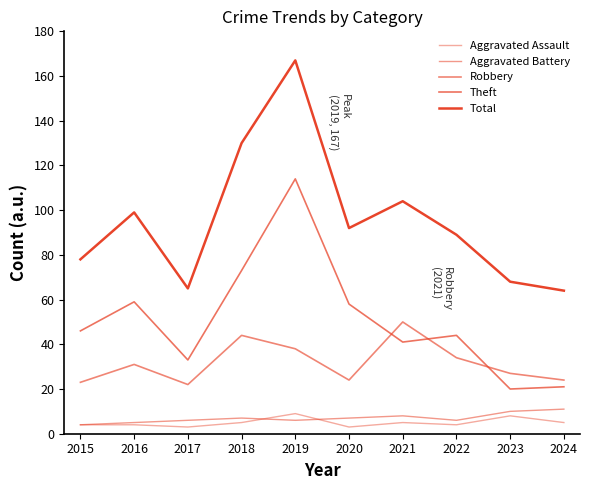

What is the spread (max minus min) of values at 2015?

74